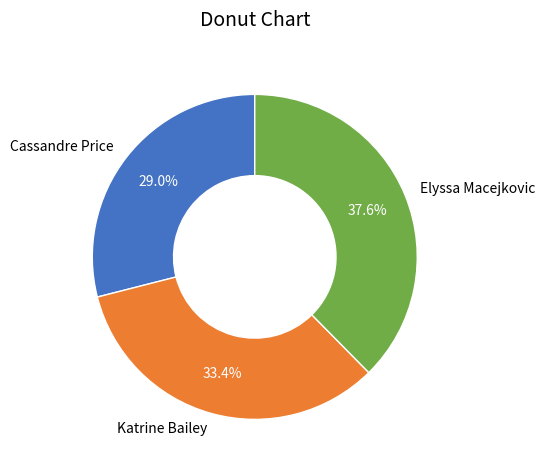

The Elyssa Macejkovic slice represents 38% of the pie. True or false?

True